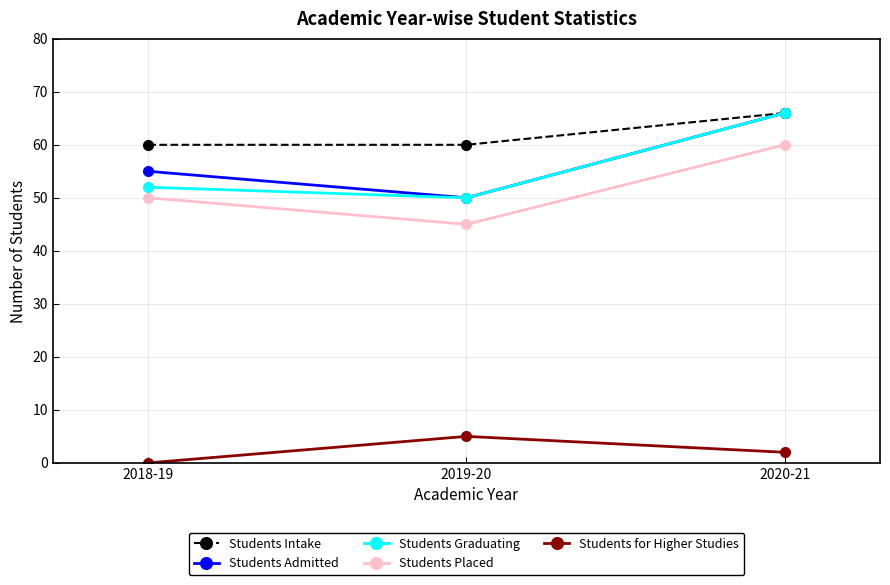

How many Students Admitted values are between 50 and 66?

3